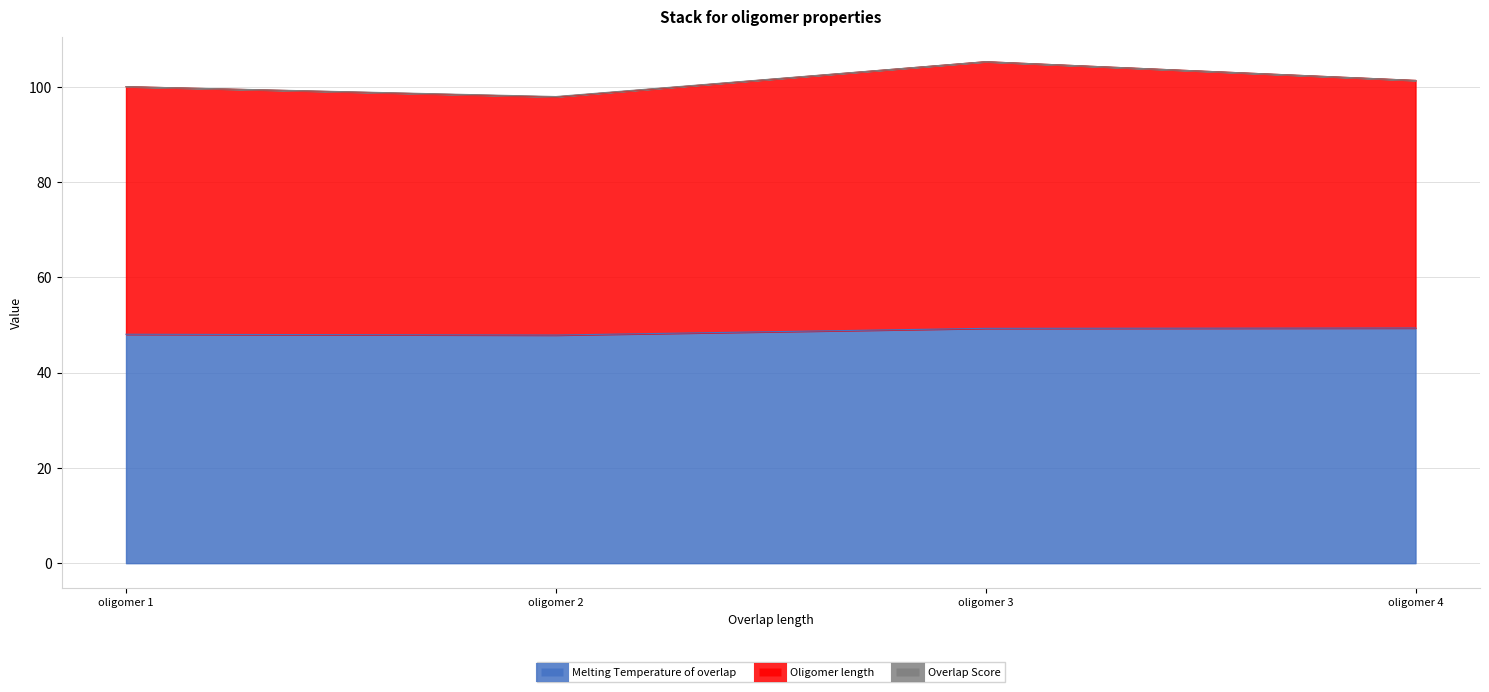

What is the total value across all series at oligomer 1?

100.1